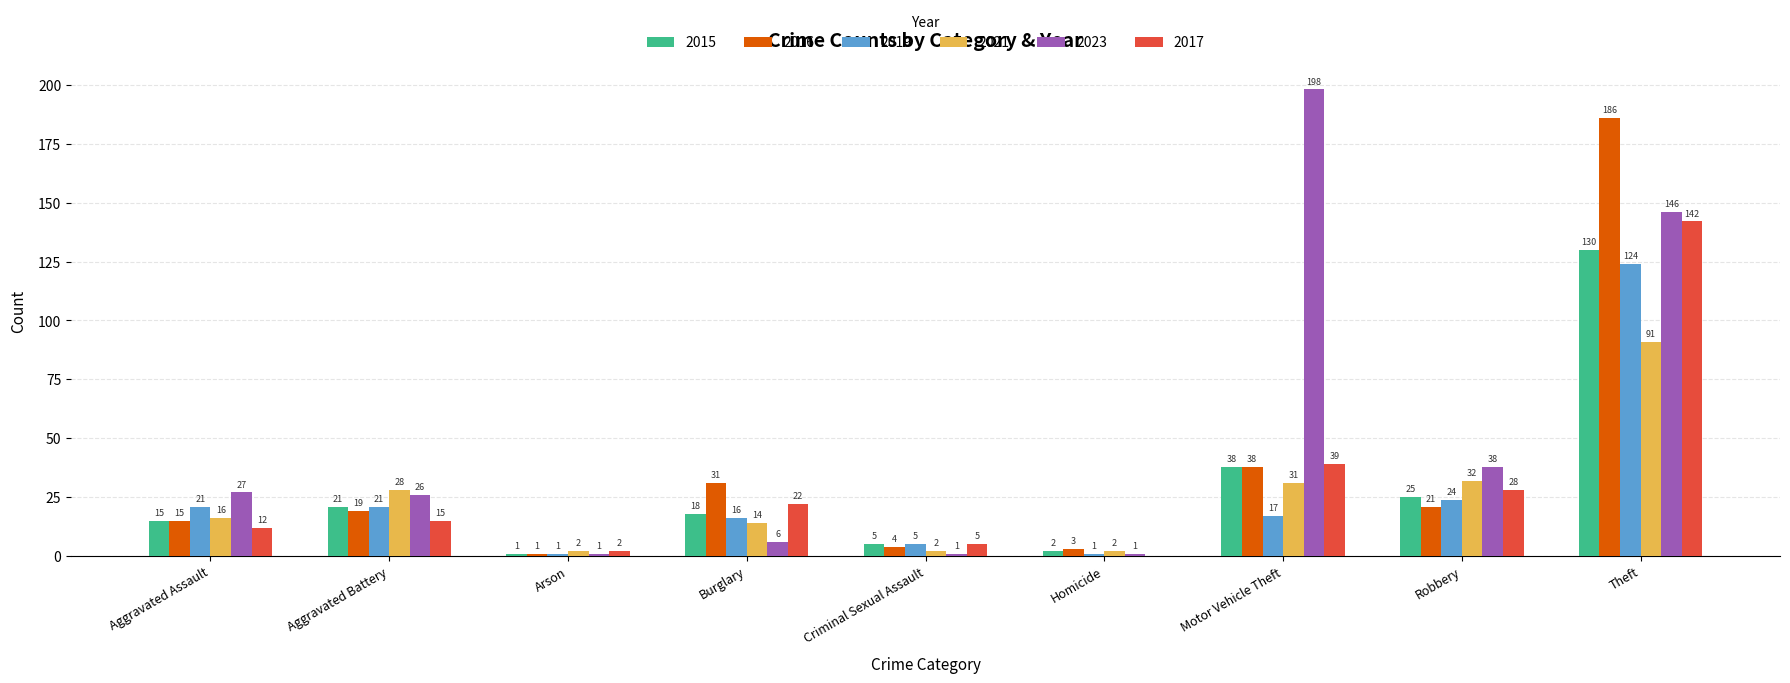

The 2015 series shows 5 at Criminal Sexual Assault. True or false?

True